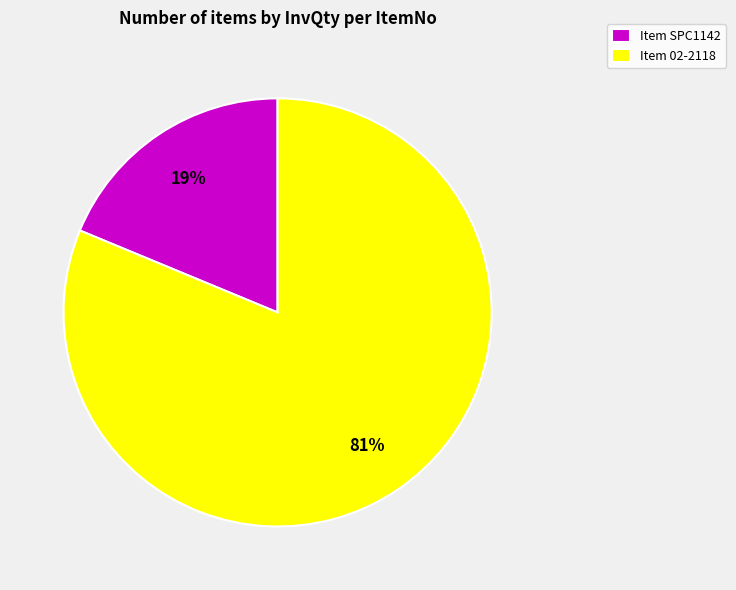

Which category has the smallest portion of the pie?

Item SPC1142